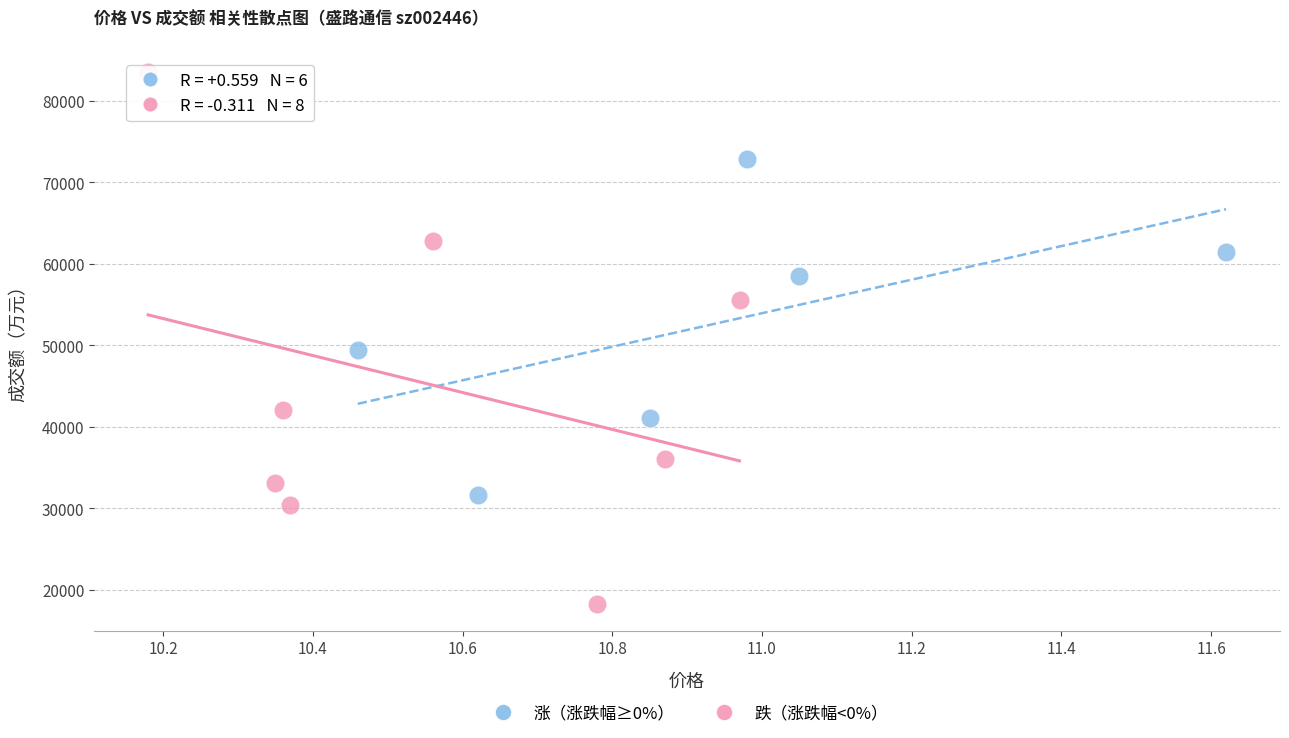

What are all the series names shown in the legend?

涨（涨跌幅≥0%）, 跌（涨跌幅<0%）